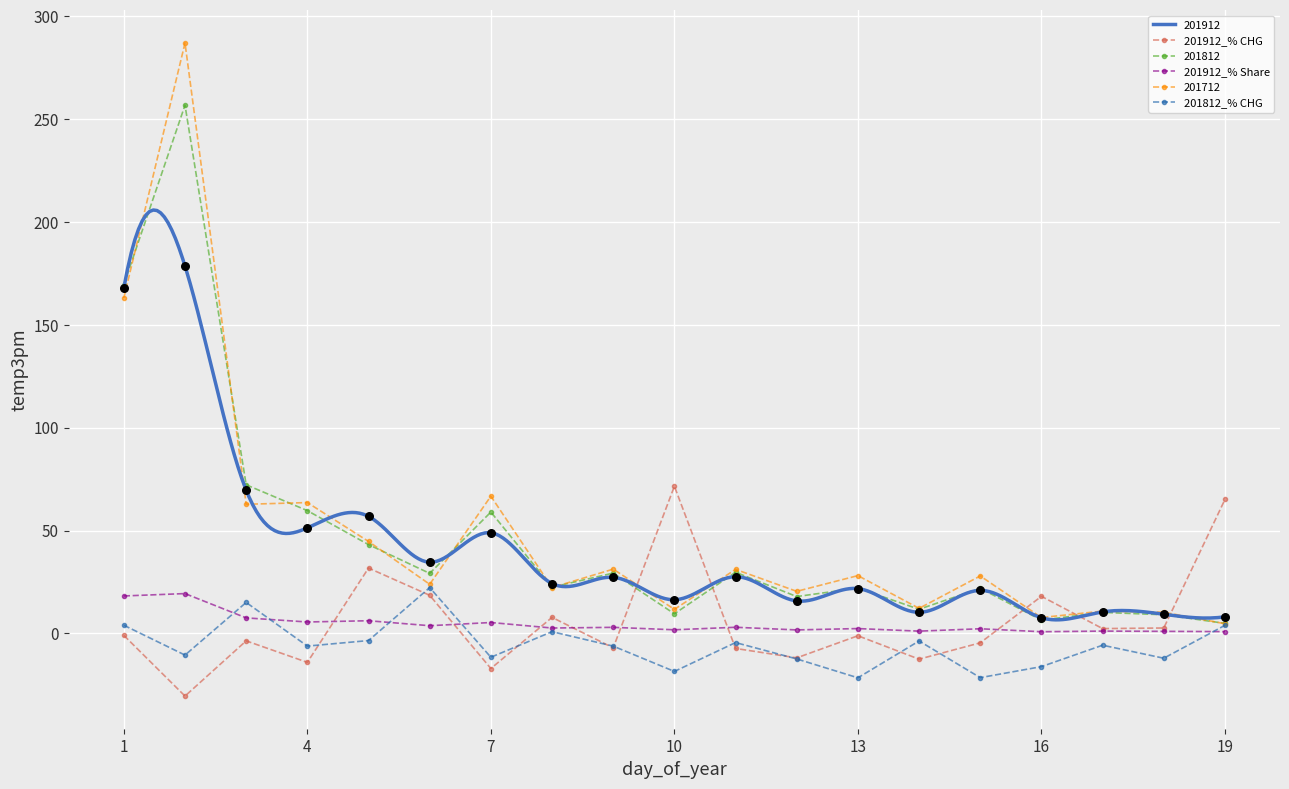

Which series contains the highest Y value?

201912_% CHG